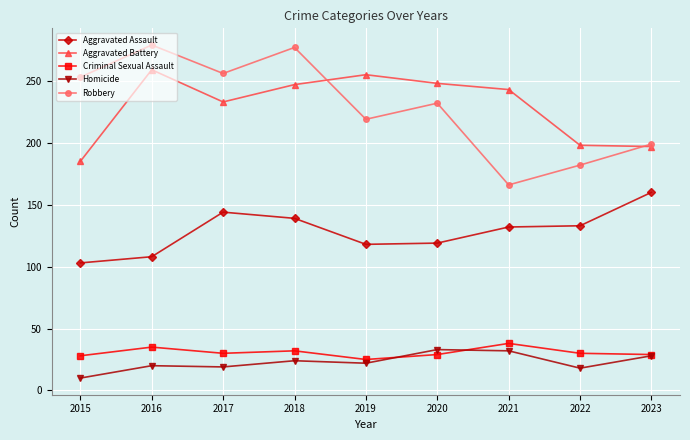

What is the highest value of the Criminal Sexual Assault series?

38